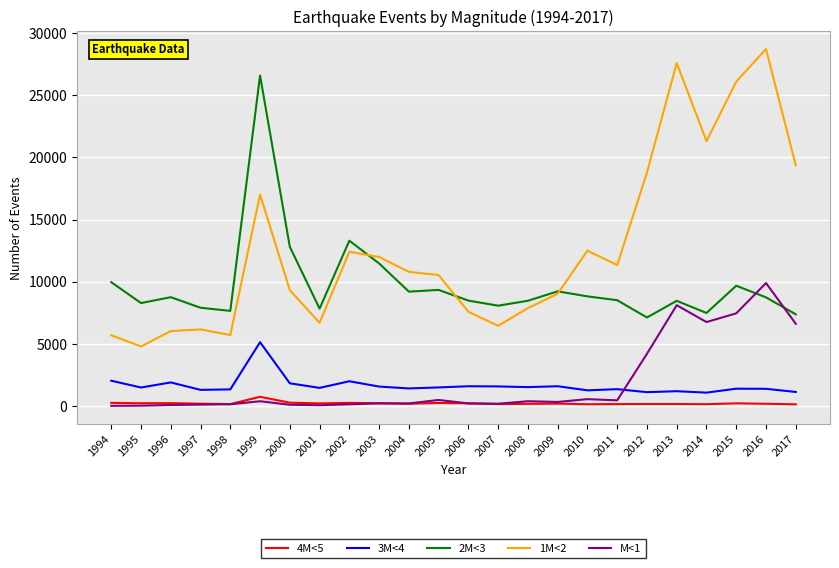

How many times do M<1 and 2M<3 cross each other?

2